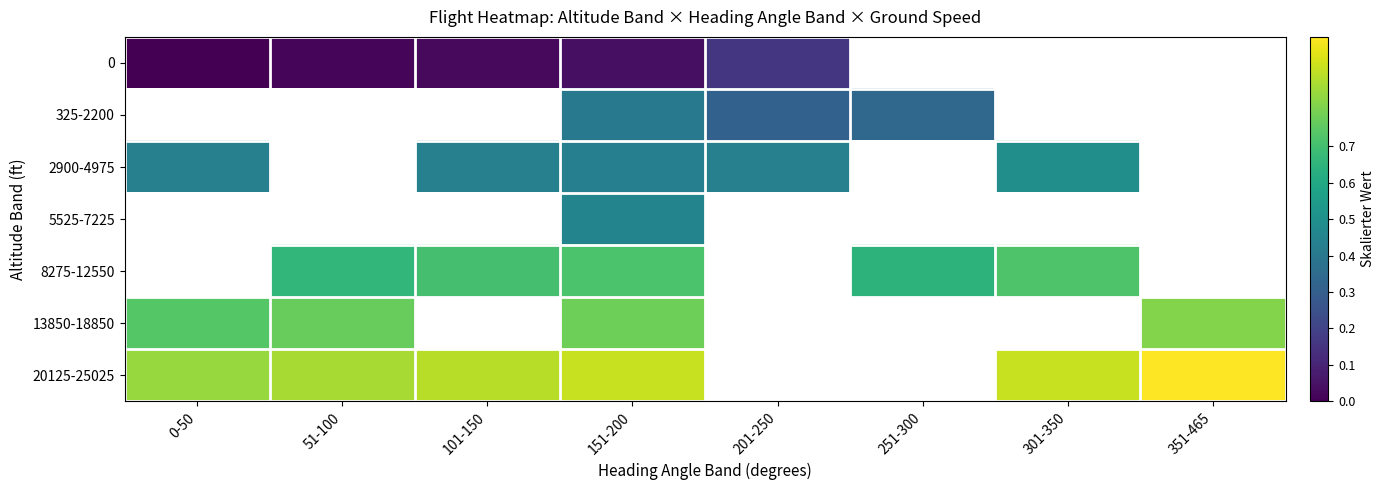

What is the maximum value shown in the chart?

1.0